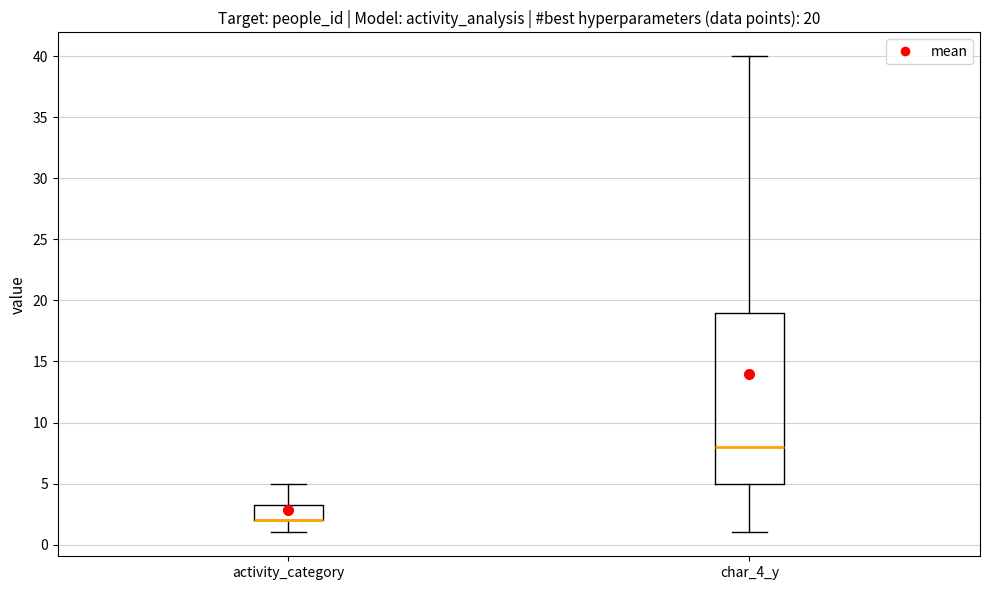

Comparing the boxes themselves (not the whiskers), which one is the tallest?

char_4_y